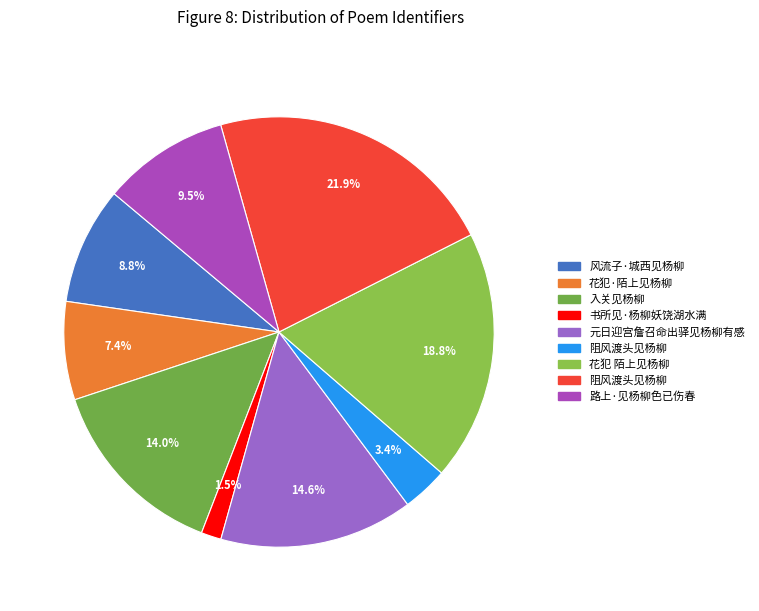

Rank the categories by value from lowest to highest.

书所见·杨柳妖饶湖水满, 阻风渡头见杨柳, 花犯·陌上见杨柳, 风流子·城西见杨柳, 路上·见杨柳色已伤春, 入关见杨柳, 元日迎宫詹召命出驿见杨柳有感, 花犯 陌上见杨柳, 阻风渡头见杨柳